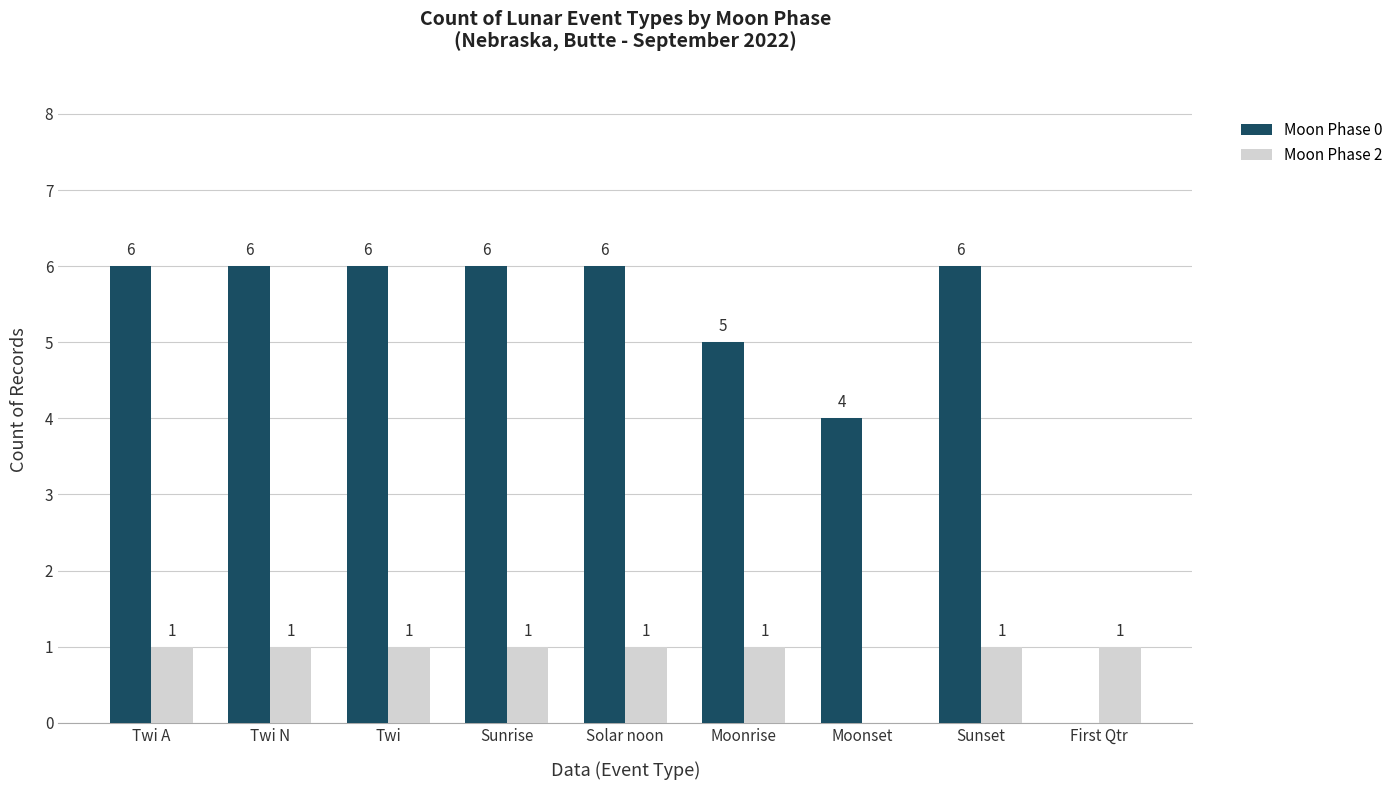

What is the maximum value shown in the chart?

6